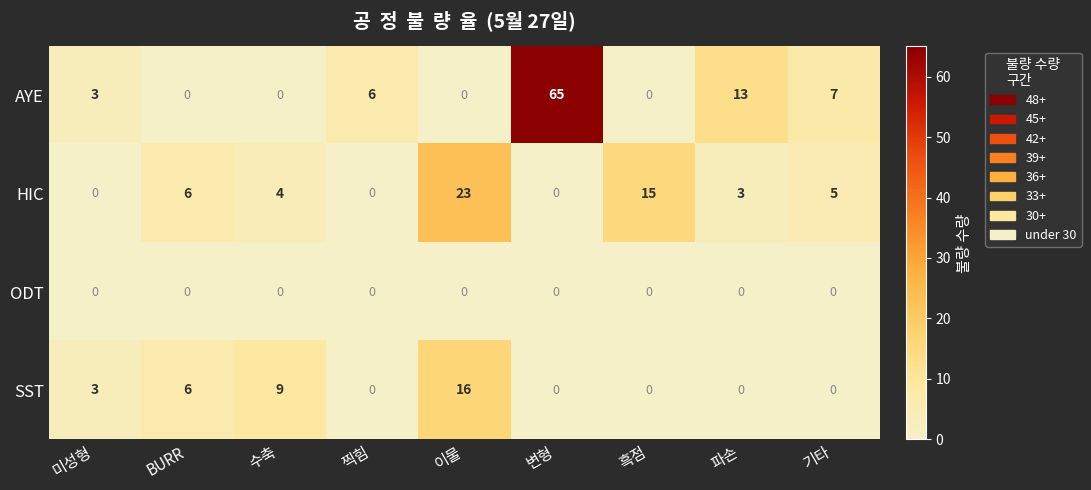

List the series in order of their overall mean, highest first.

AYE, HIC, SST, ODT